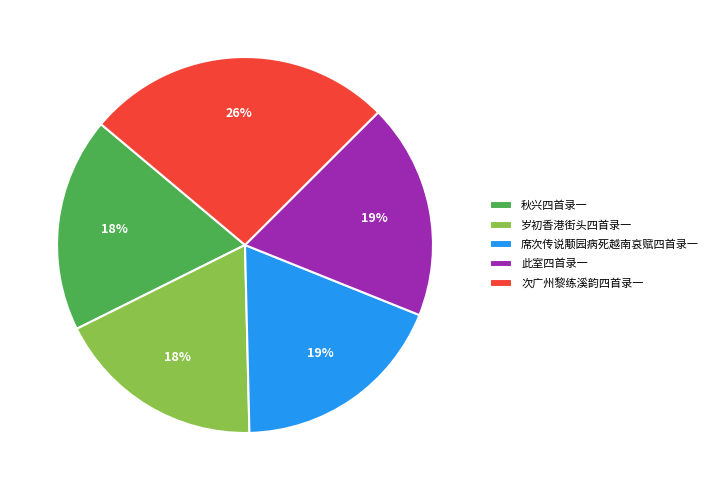

What percentage is the 席次传说颙园病死越南哀赋四首录一 slice, to the nearest percent?

19%